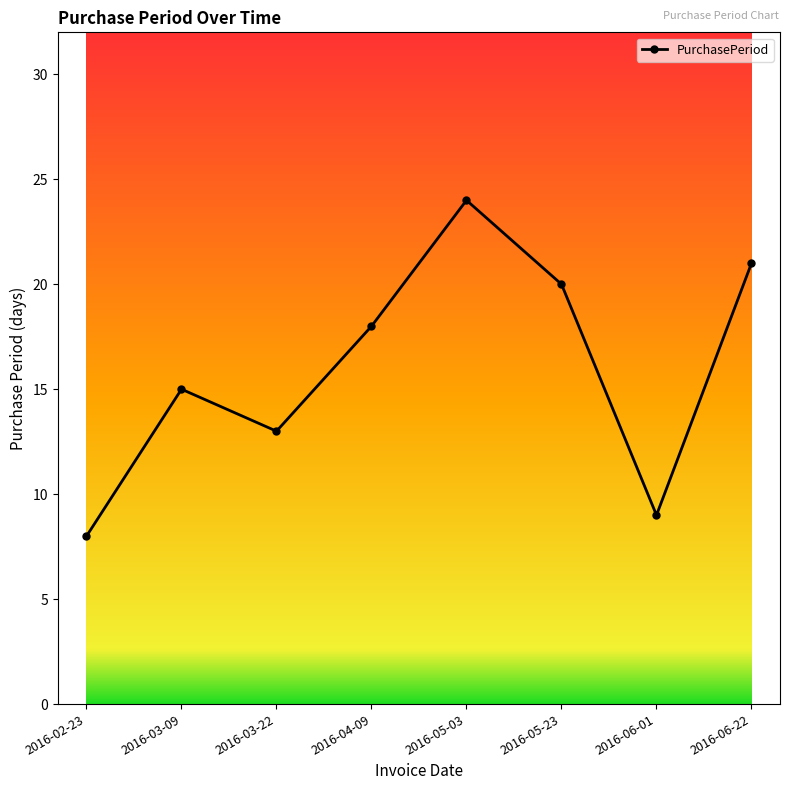

True or false: the data shows 13 at 2016-06-01.

False